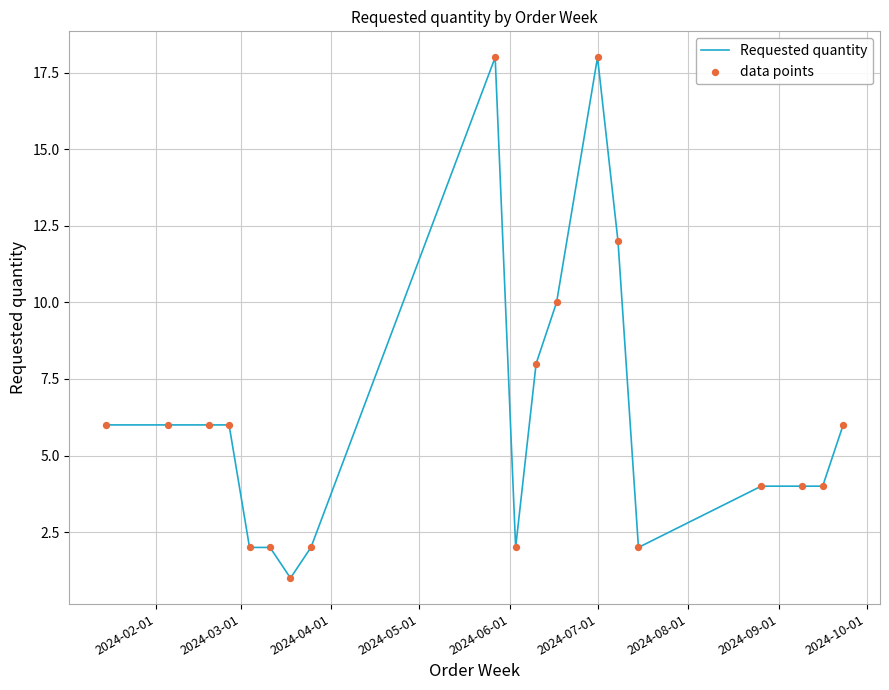

What is the difference between the maximum and minimum values?

17